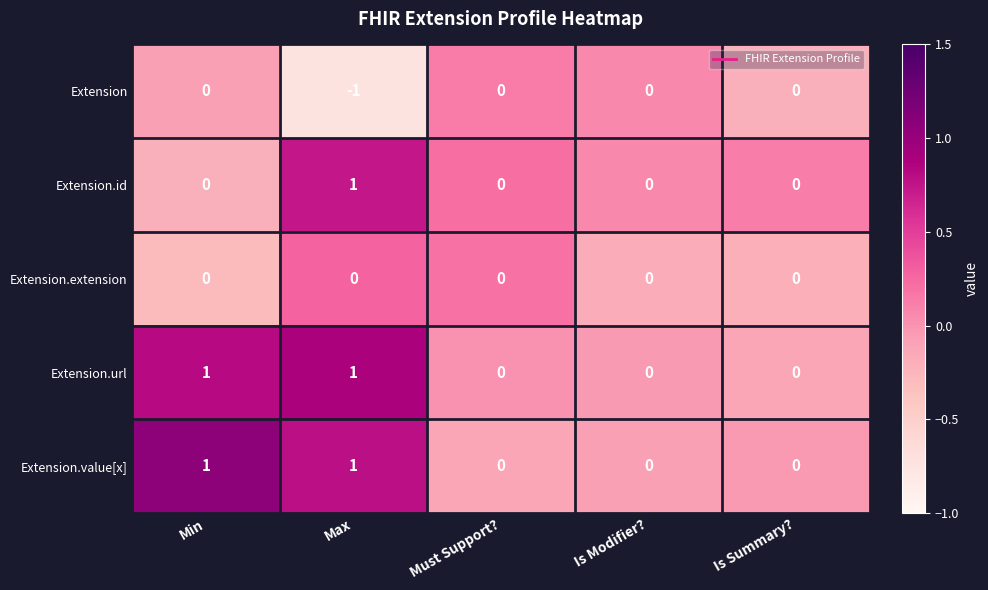

Is the value of Extension.url at Max greater than the value of Extension at Is Summary??

Yes